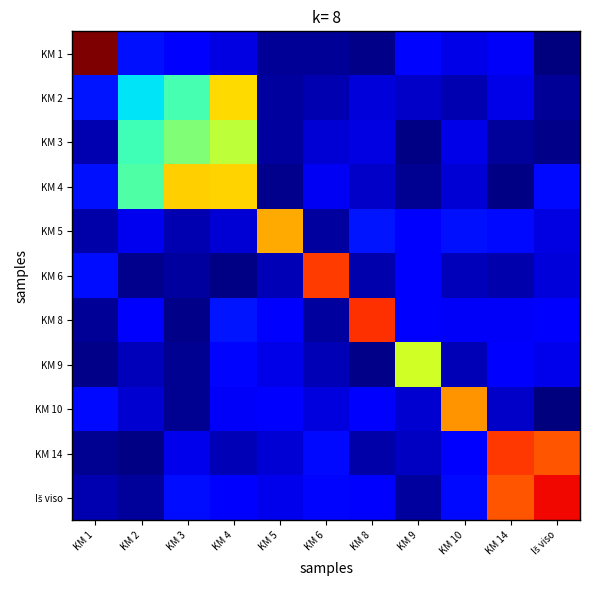

What is the spread (max minus min) of values at KM 3?

0.7